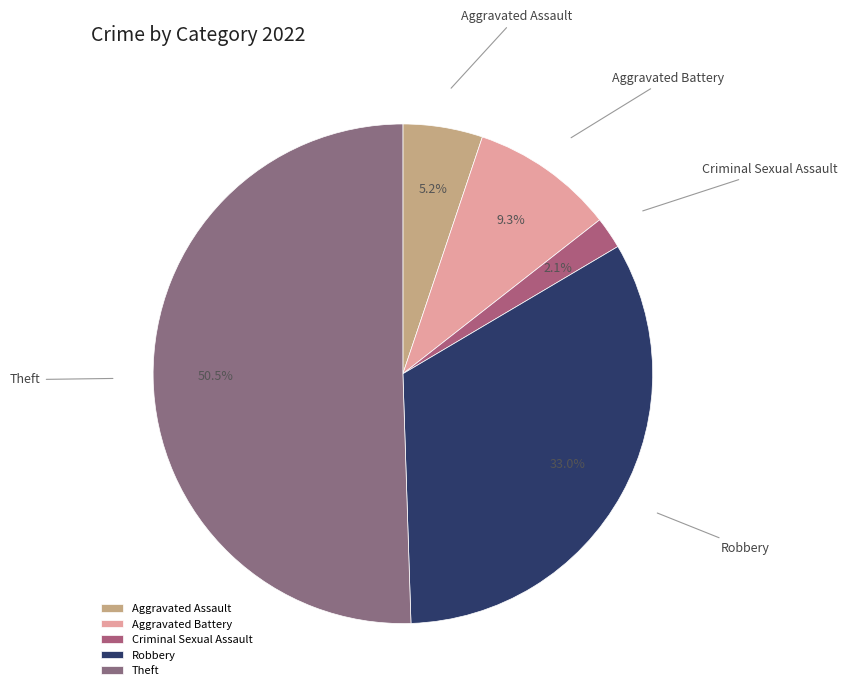

To the nearest percent, what percentage of the pie is Aggravated Assault?

5%